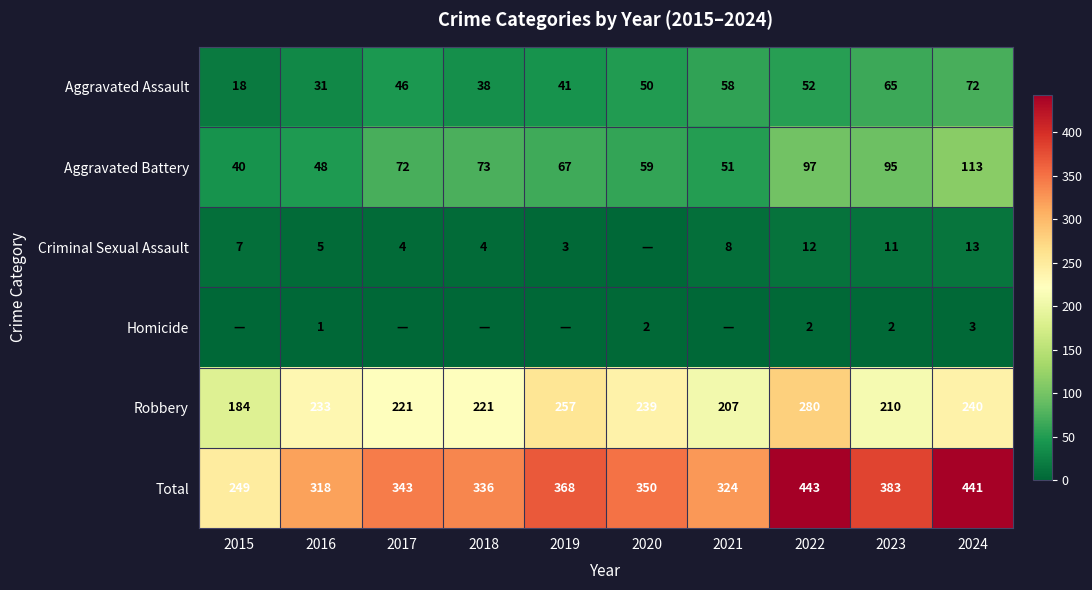

The Criminal Sexual Assault series shows 2 at 2017. True or false?

False